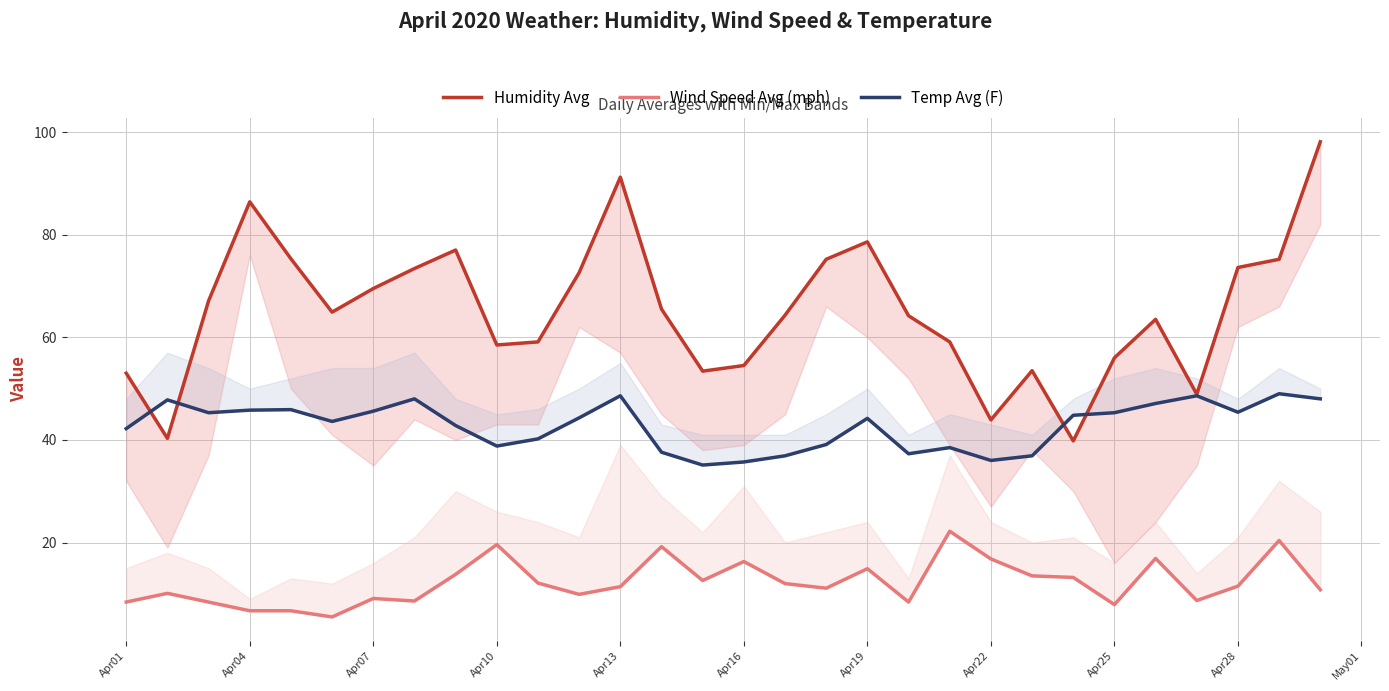

The Humidity Avg series shows 43.9 at Apr22. True or false?

True